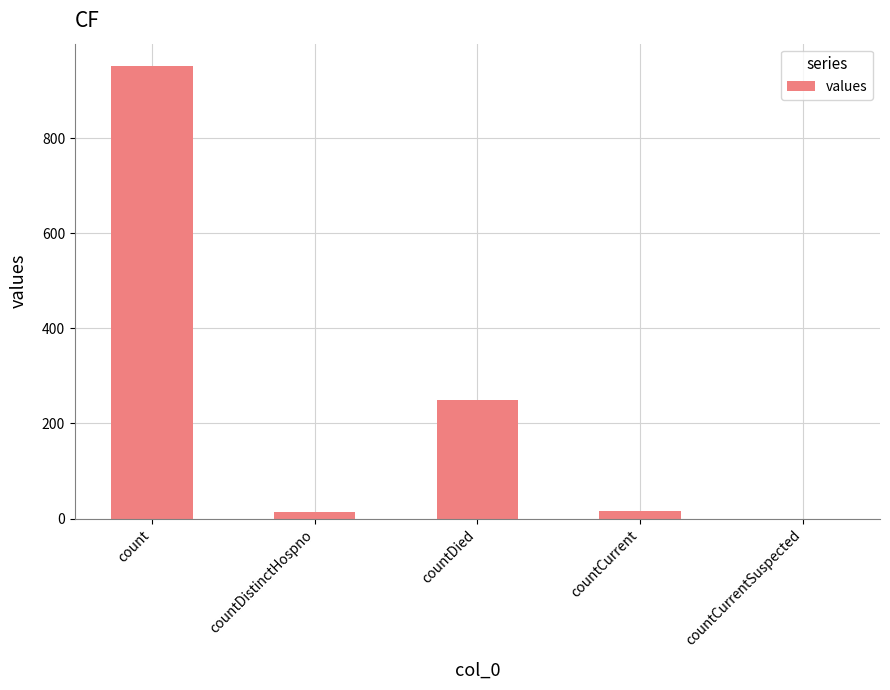

Which category has the highest value across all series?

count